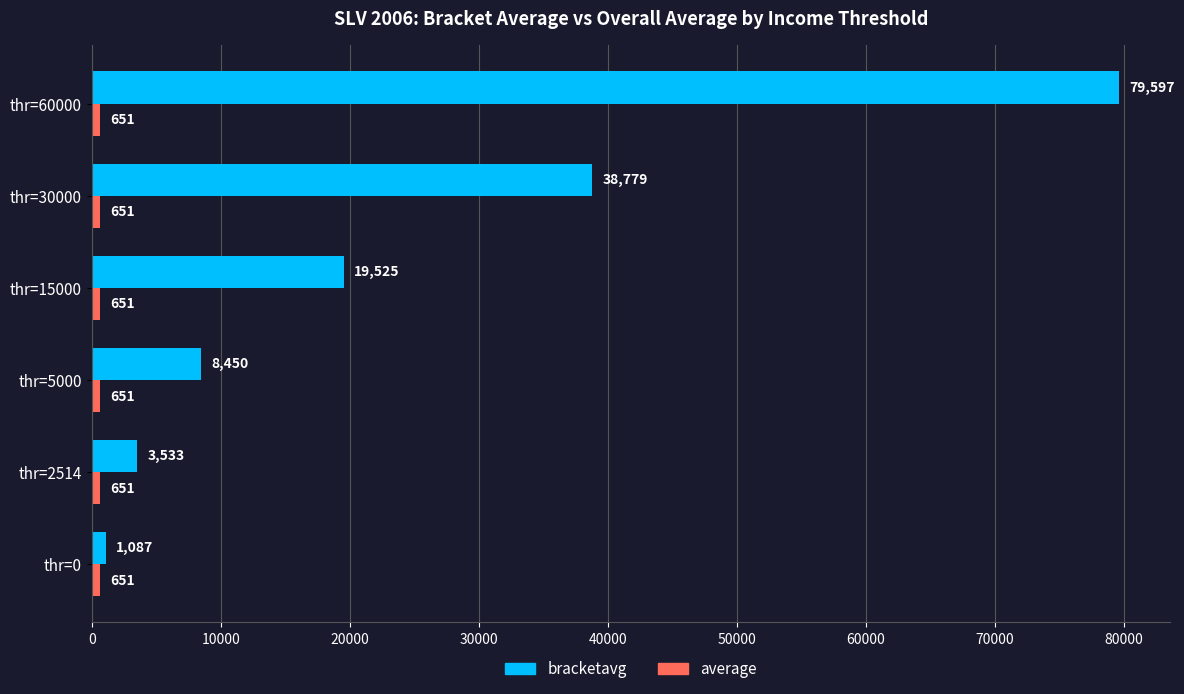

Rank the categories by bracketavg value from highest to lowest.

thr=60000, thr=30000, thr=15000, thr=5000, thr=2514, thr=0